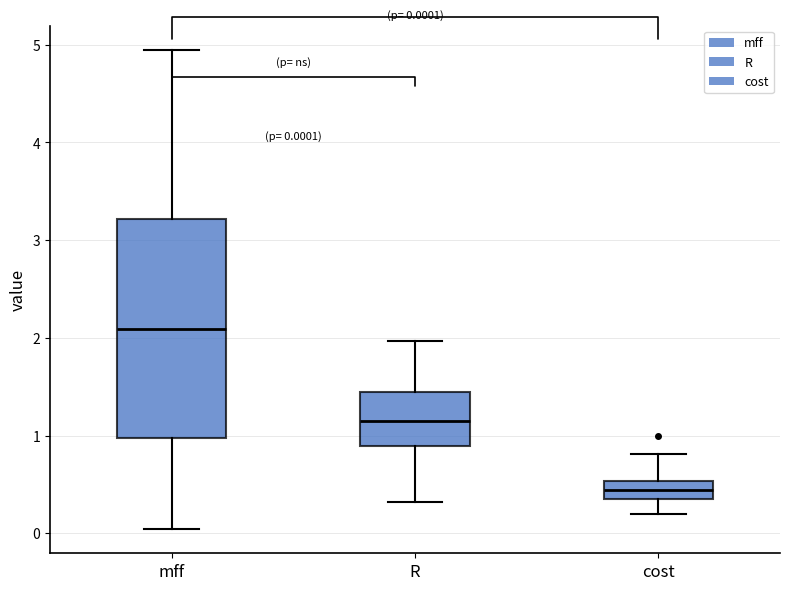

Which box is the tallest, from its lower edge to its upper edge?

mff